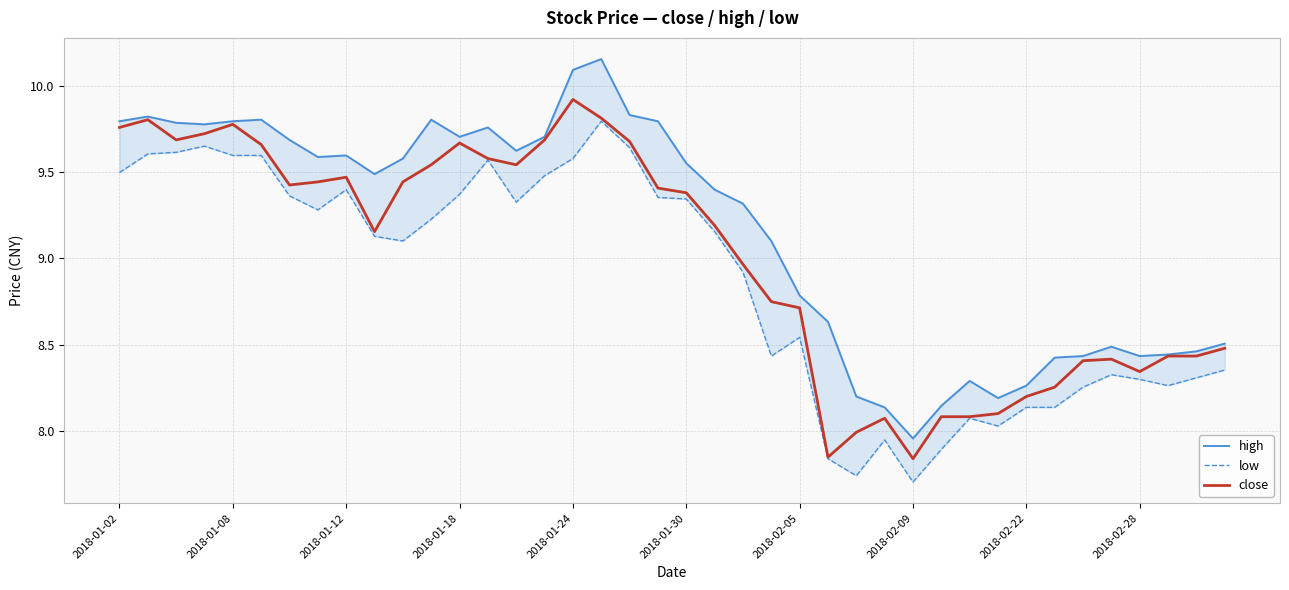

Rank the series by their average value, from highest to lowest.

high, close, low